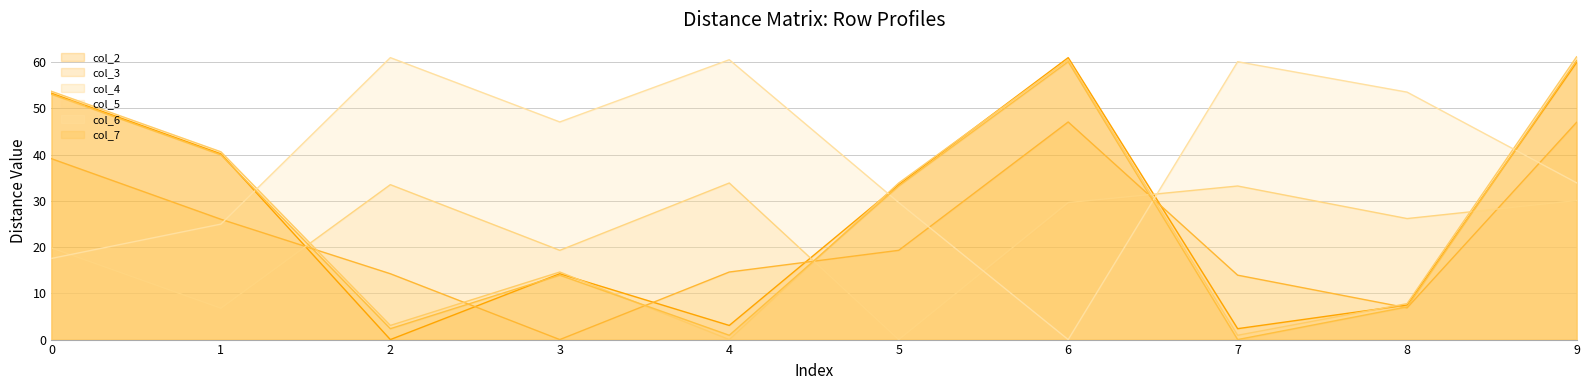

How many interior local peaks does the col_6 series have?

3